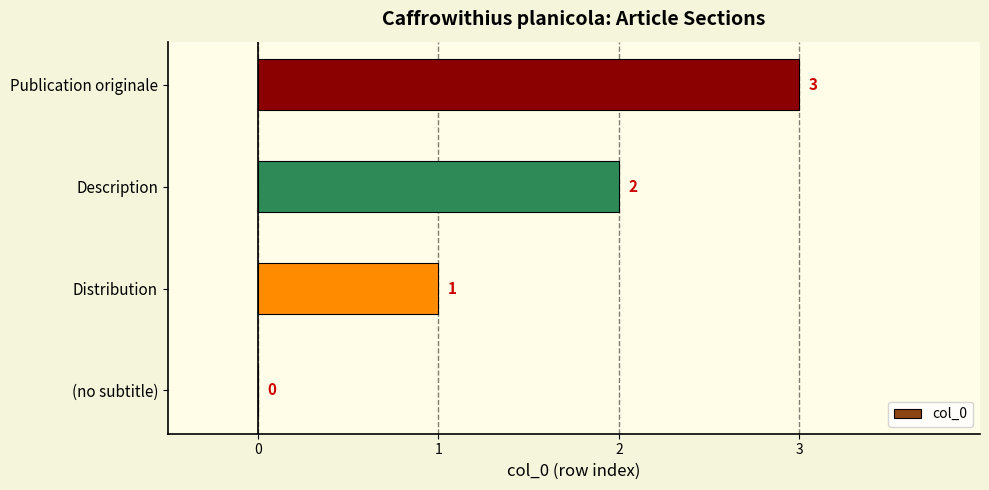

What is the sum of all values?

6